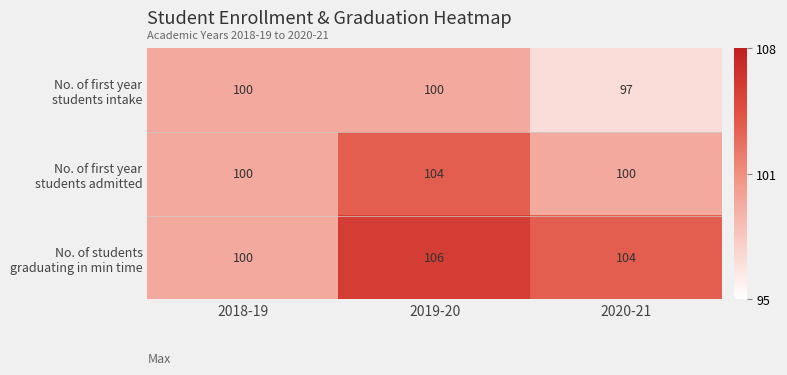

What is the spread (max minus min) of values at 2020-21?

7